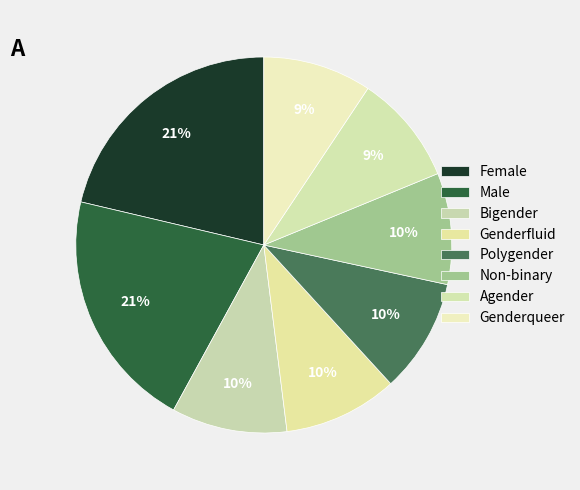

What is the largest slice in the pie chart?

Female